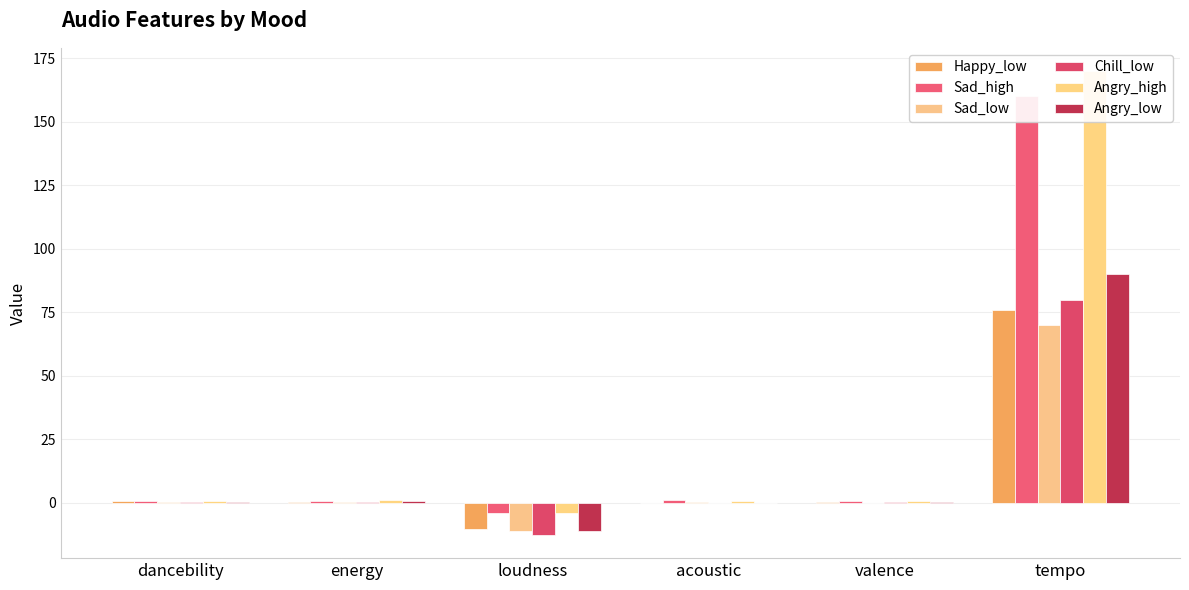

Which series has the widest spread of values?

Angry_high